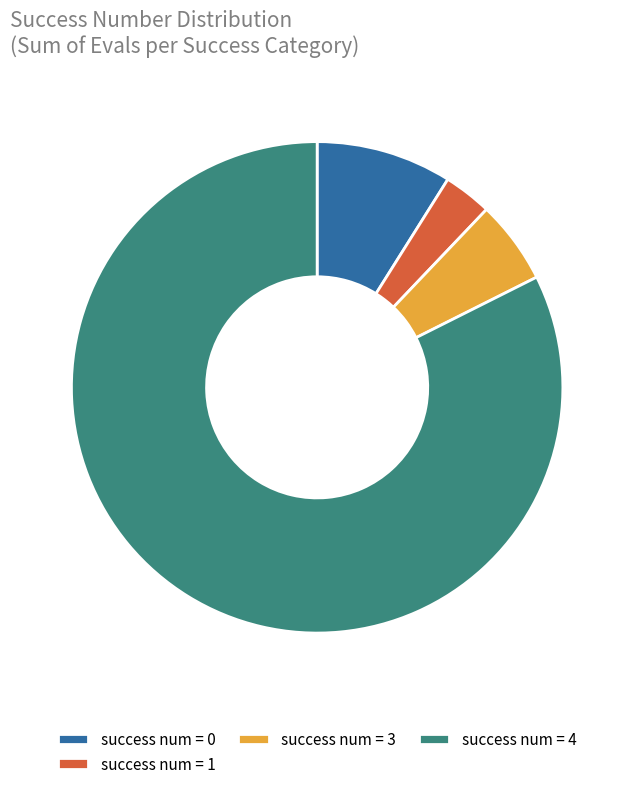

True or false: success num = 0 accounts for 9% of the total.

True